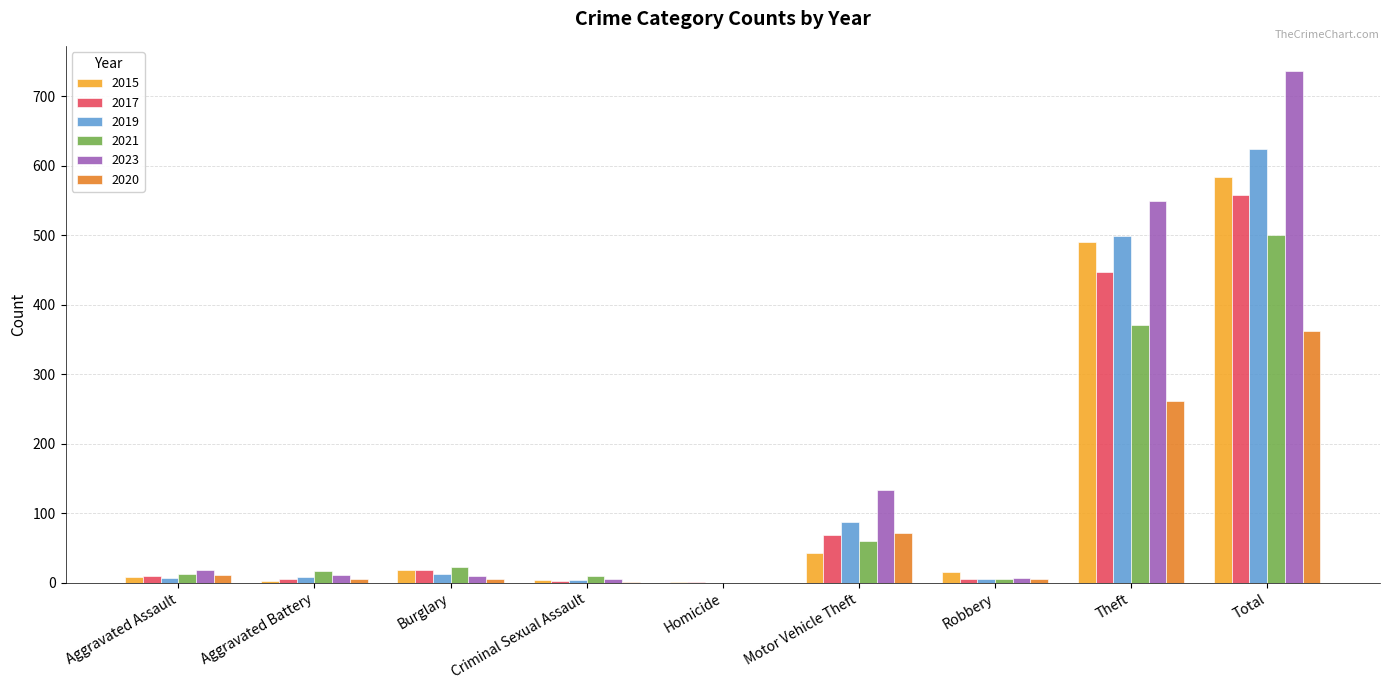

Which series has the largest range (max minus min)?

2023